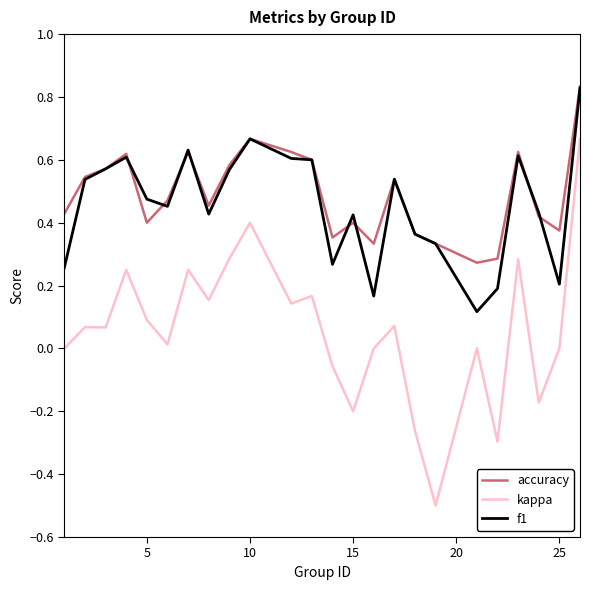

Which series has the widest spread of values?

kappa